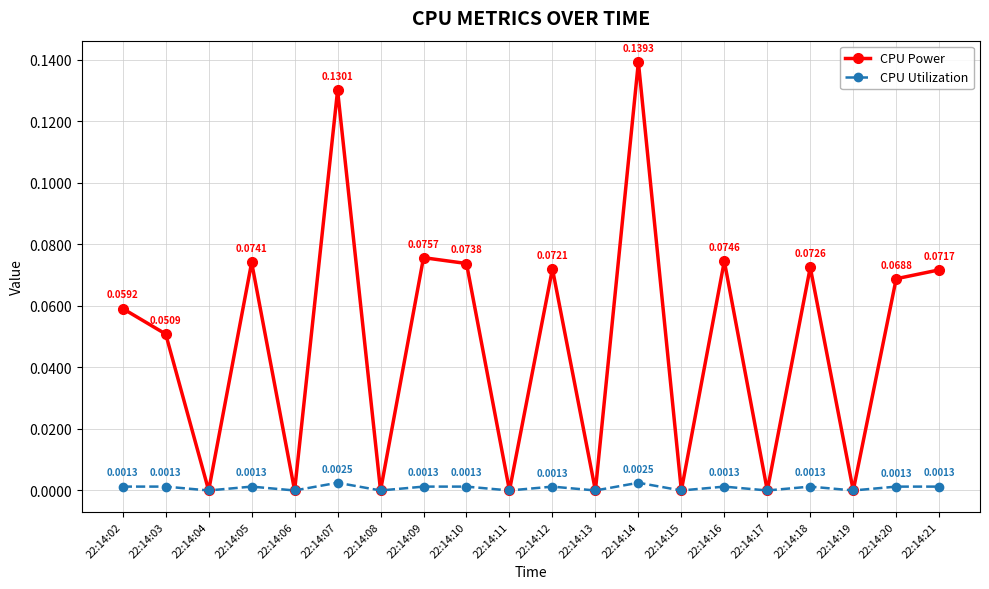

At which category does CPU Utilization reach its first local valley?

22:14:04